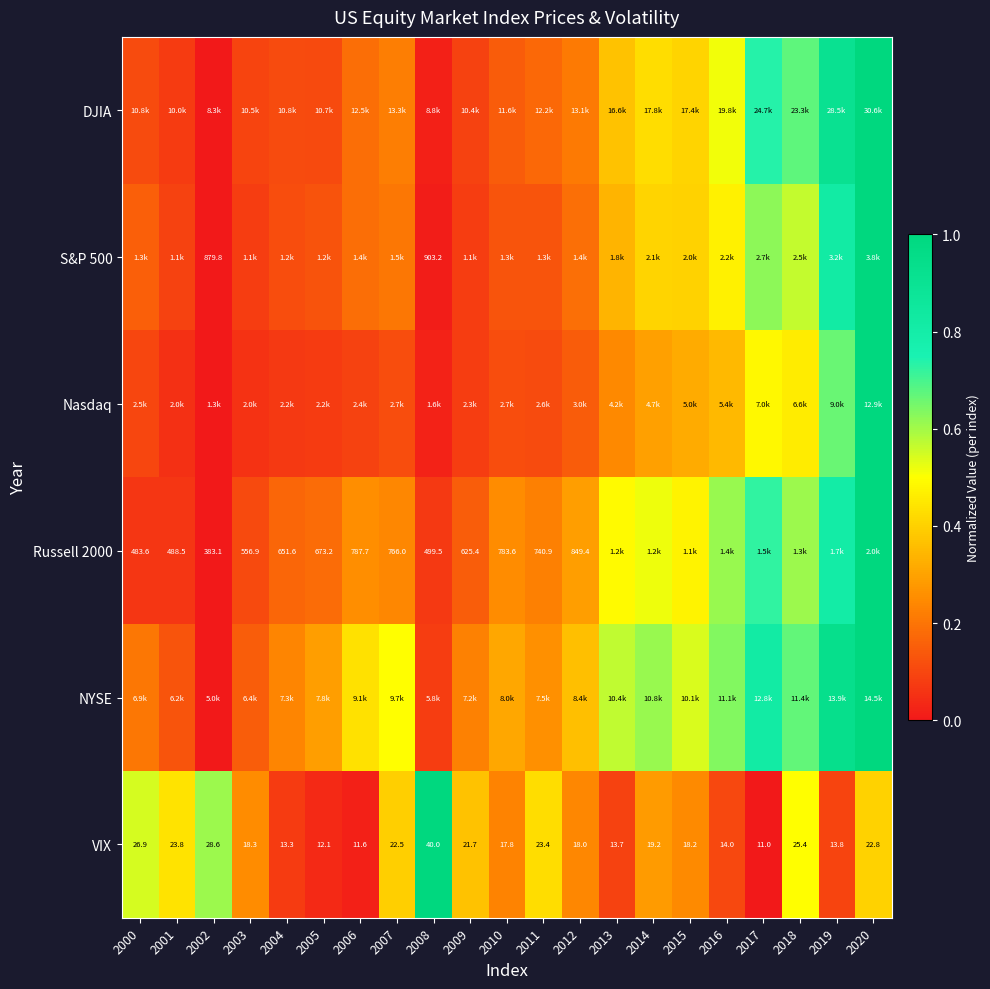

Which category has the lowest value in the S&P 500 series?

2002